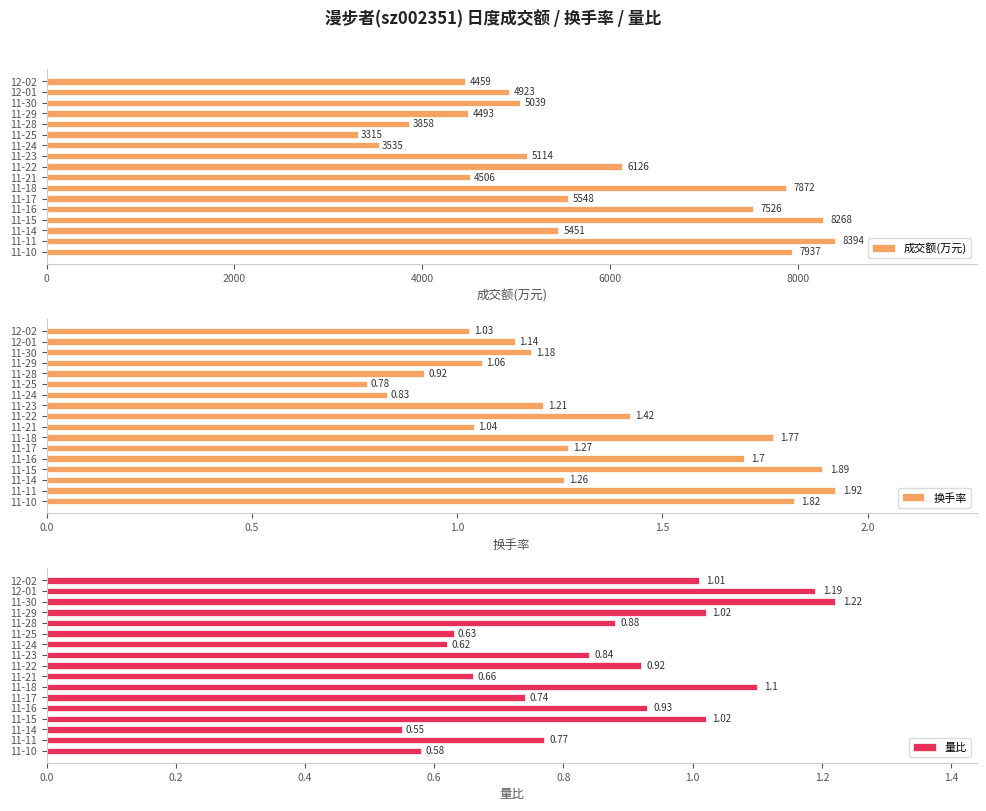

Which category has the highest value in the 成交额(万元) series?

11-11